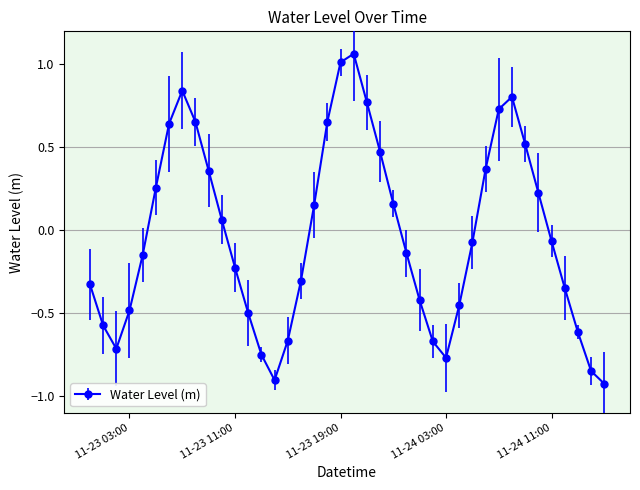

True or false: there are more than 0 points higher than both neighbors.

True